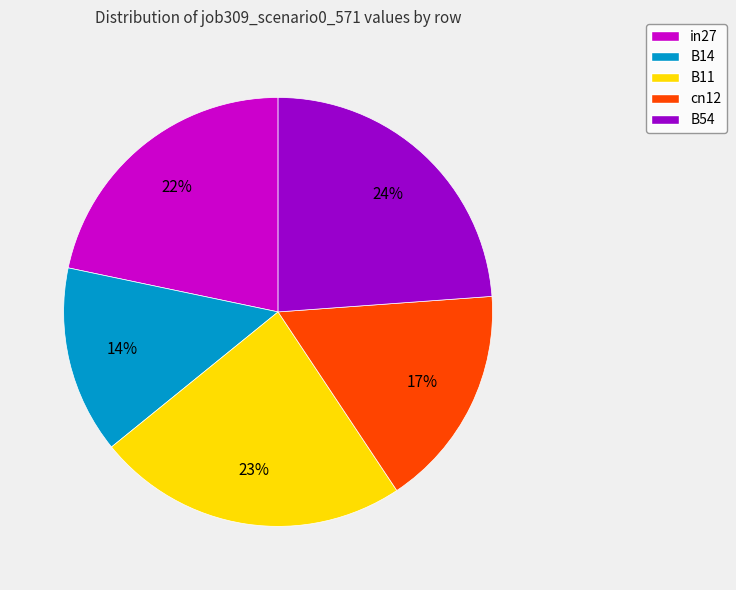

To the nearest percent, what portion does B11 represent?

23%